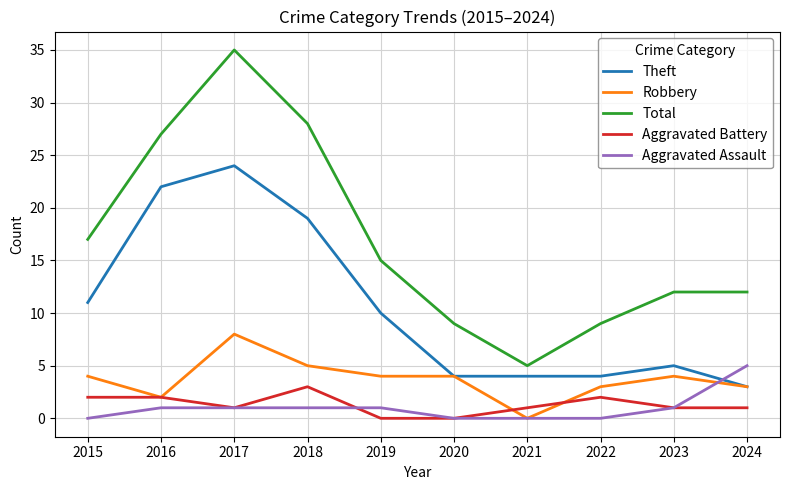

What is the difference between the Aggravated Assault values at 2024 and 2018?

4